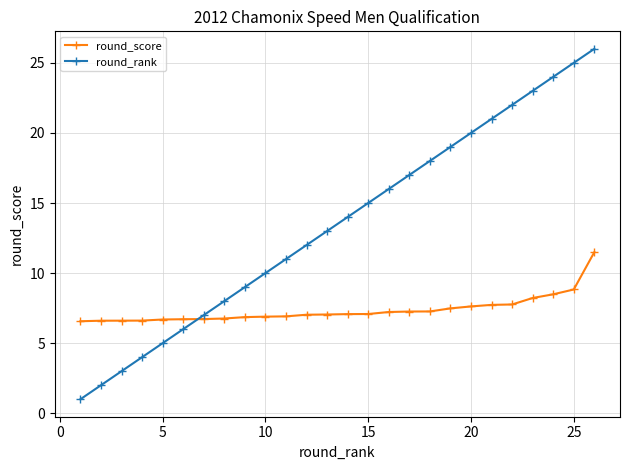

How many times do round_rank and round_score cross each other?

1